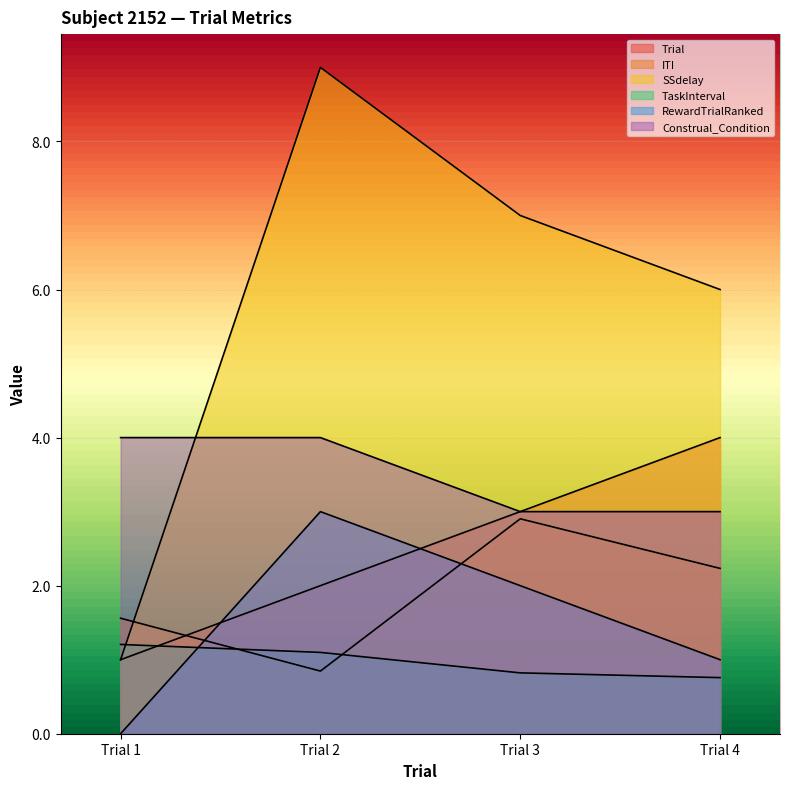

At which label does RewardTrialRanked reach its minimum?

Trial 1